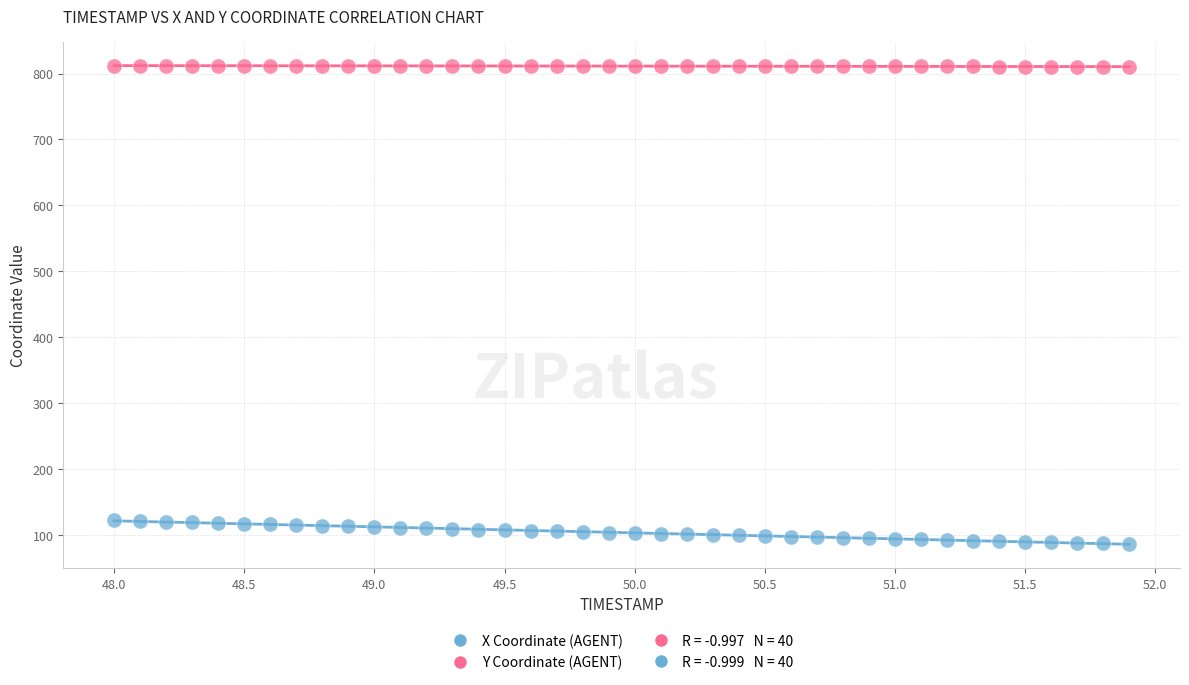

Which series contains the lowest Y value?

X Coordinate (AGENT)